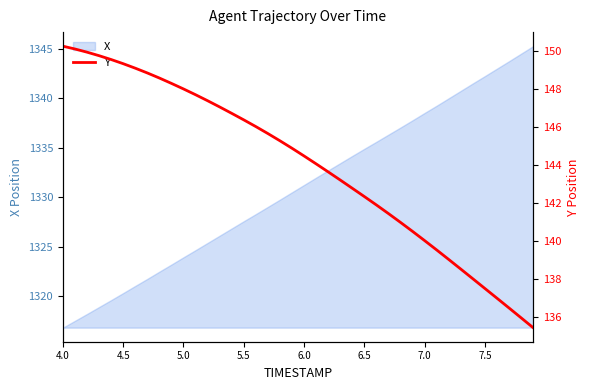

Which category has the lowest value in the X series?

4.0